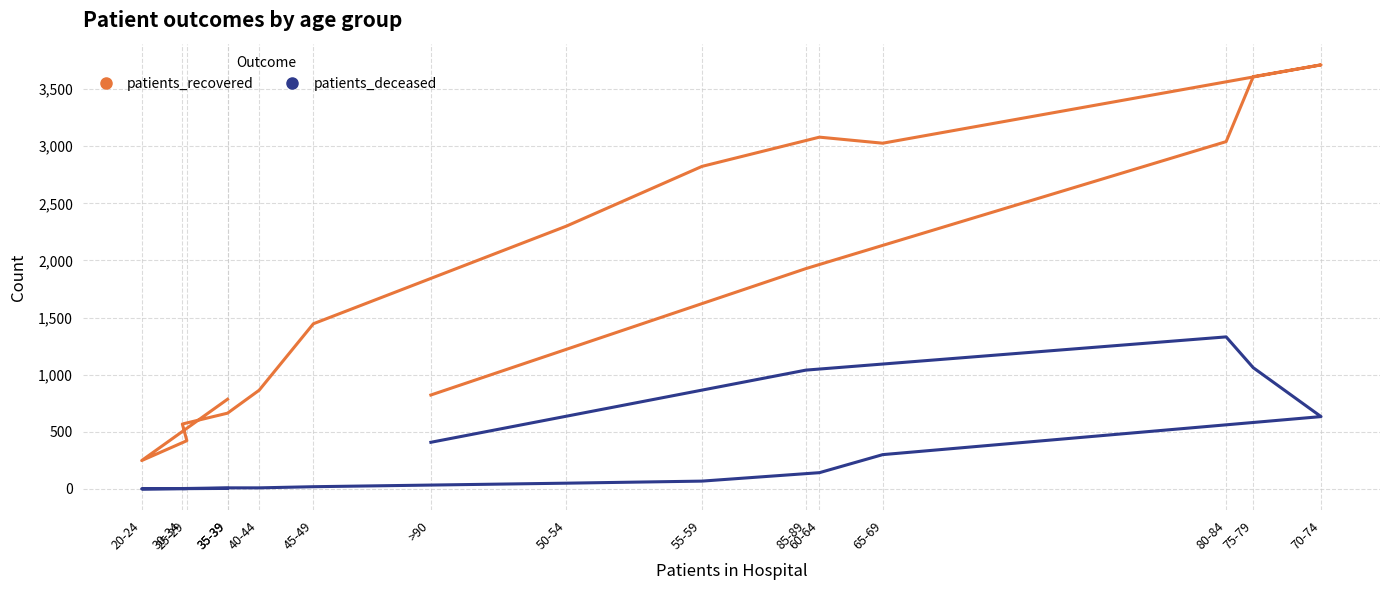

At which category is the sum across all series the highest?

75-79